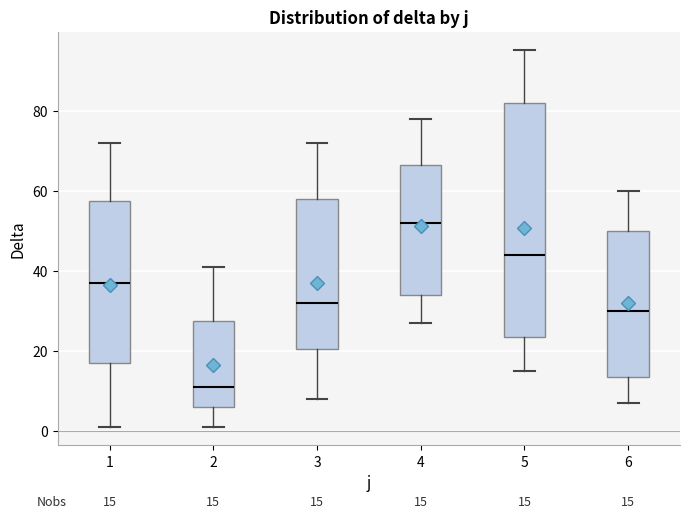

Which box is the tallest, from its lower edge to its upper edge?

5